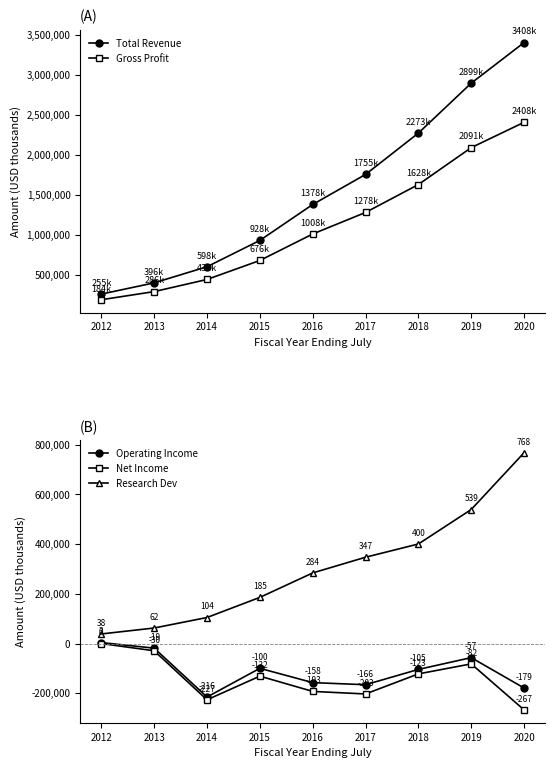

True or false: Research Dev has more than 2 points higher than both neighbors.

False